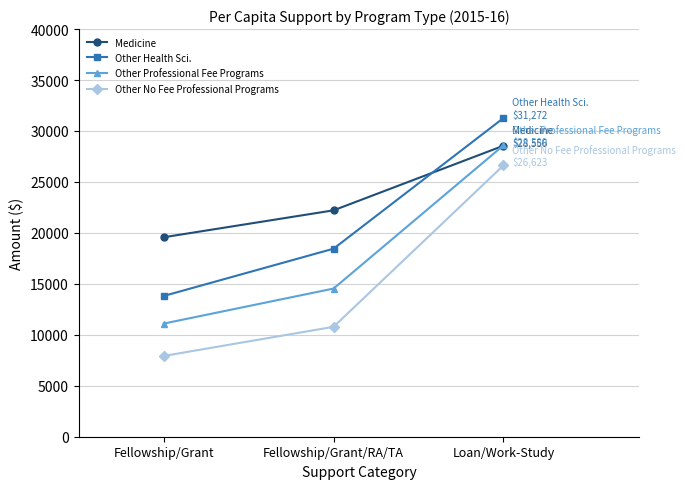

What is the difference between the maximum and minimum values in the Medicine series?

8985